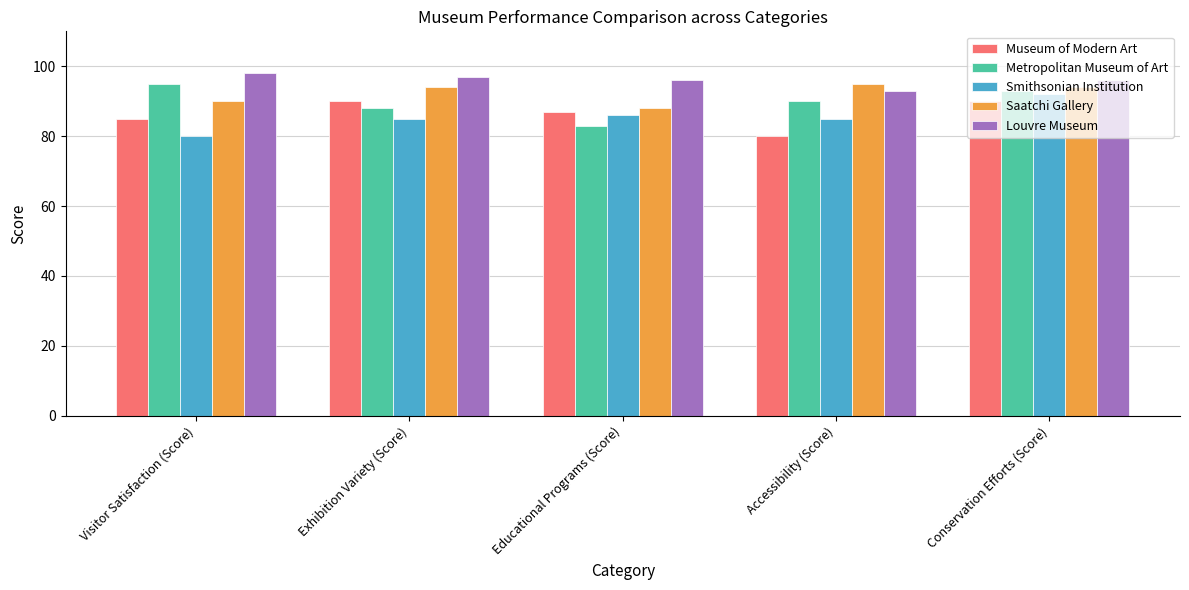

Is it true that Saatchi Gallery equals 158 at Visitor Satisfaction (Score)?

False